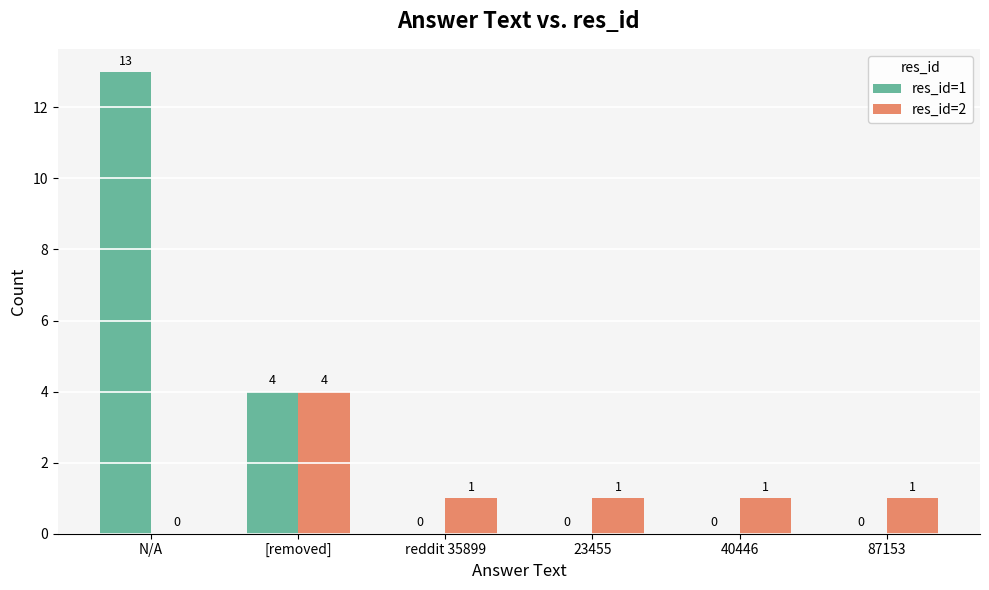

Are the bars grouped side by side (vs. stacked)?

Yes